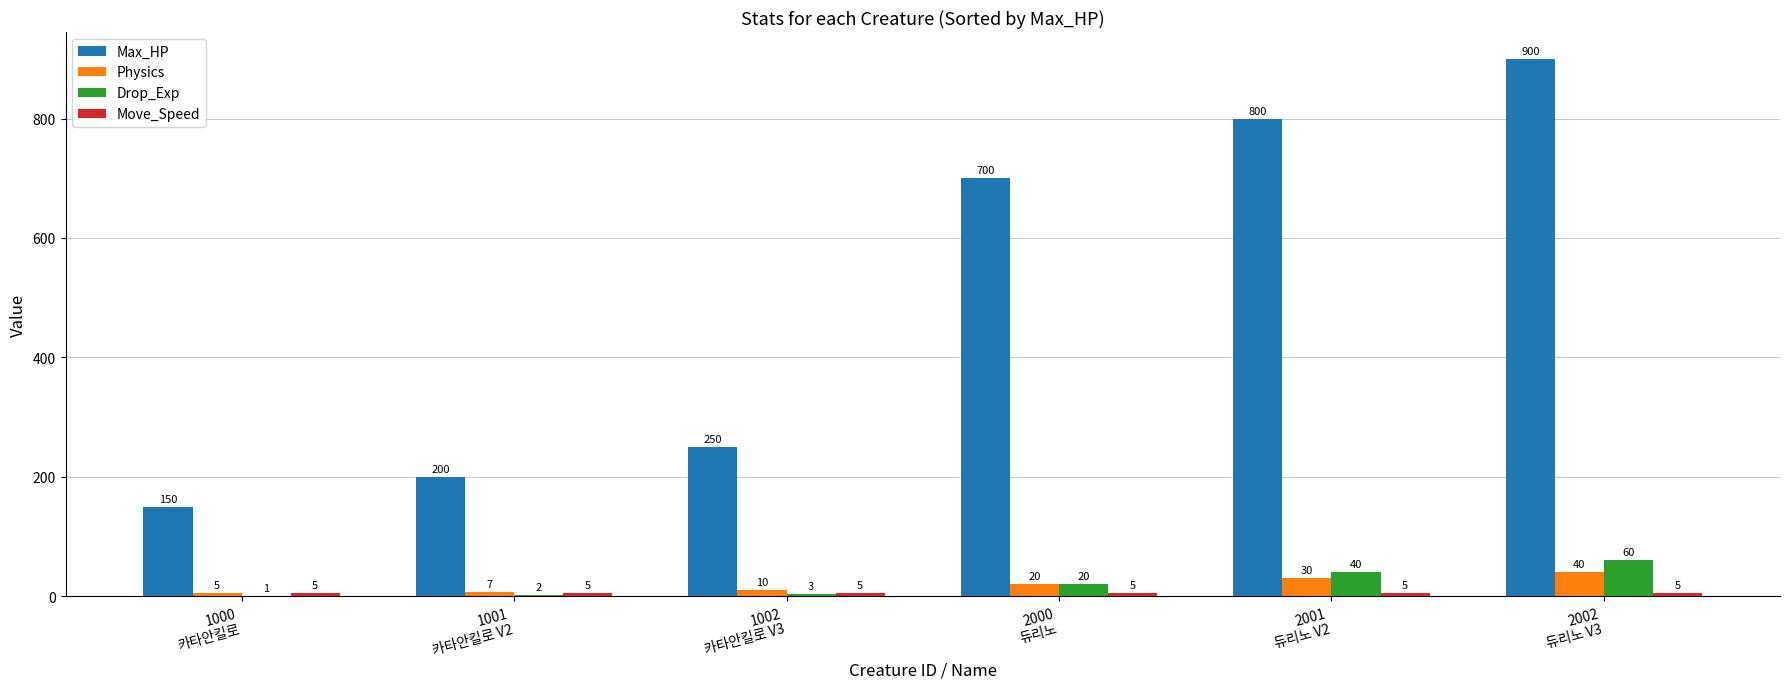

The value of Physics at 1000
카타안킬로 is 5. True or false?

True